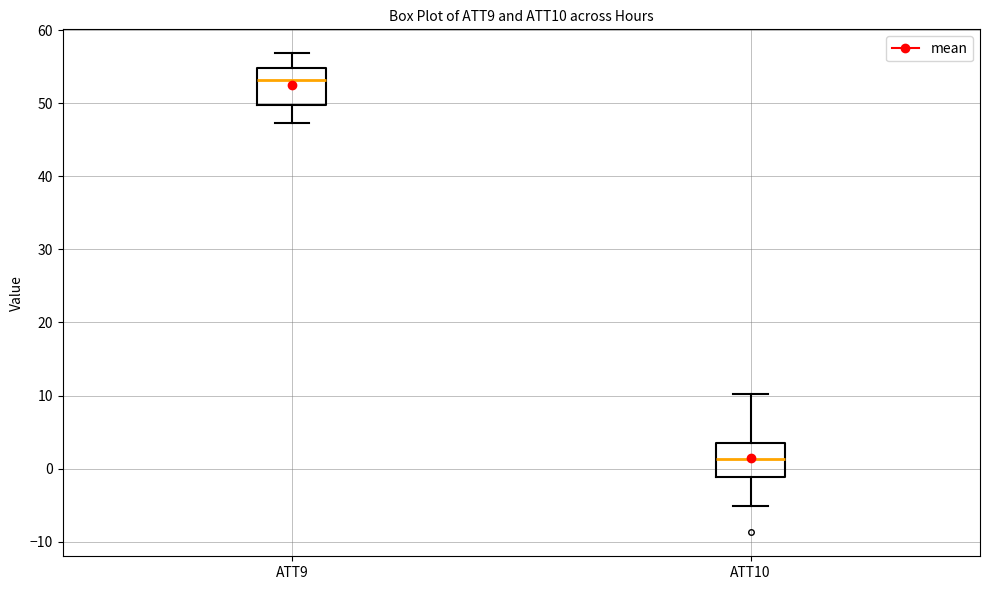

Which box has the highest median line?

ATT9